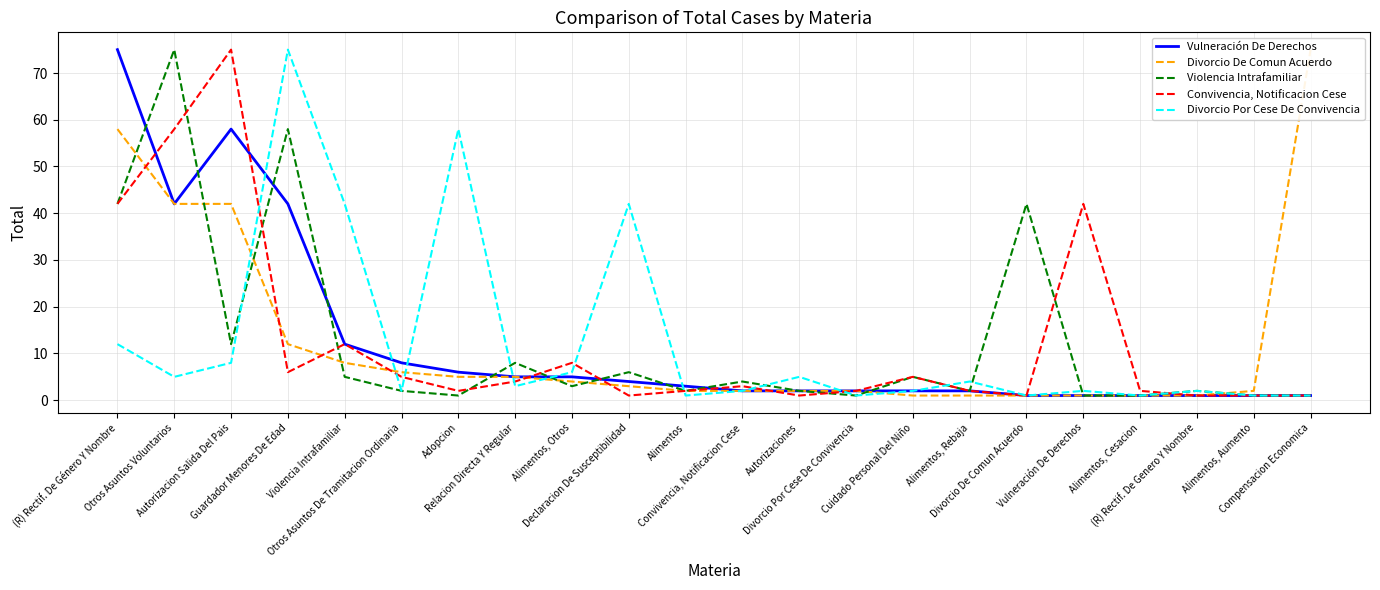

Where do Divorcio De Comun Acuerdo and Violencia Intrafamiliar first cross each other?

(R) Rectif. De Género Y Nombre and Otros Asuntos Voluntarios